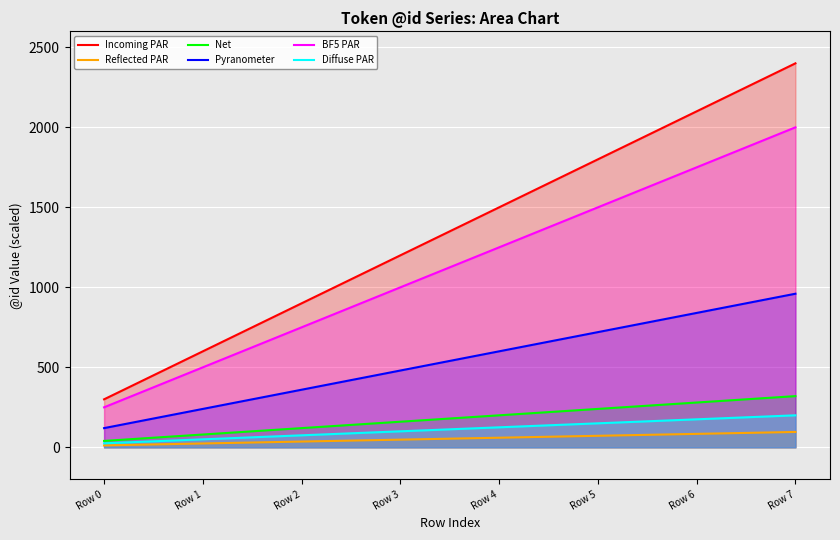

Between Row 2 and Row 6, which is larger?

Row 6